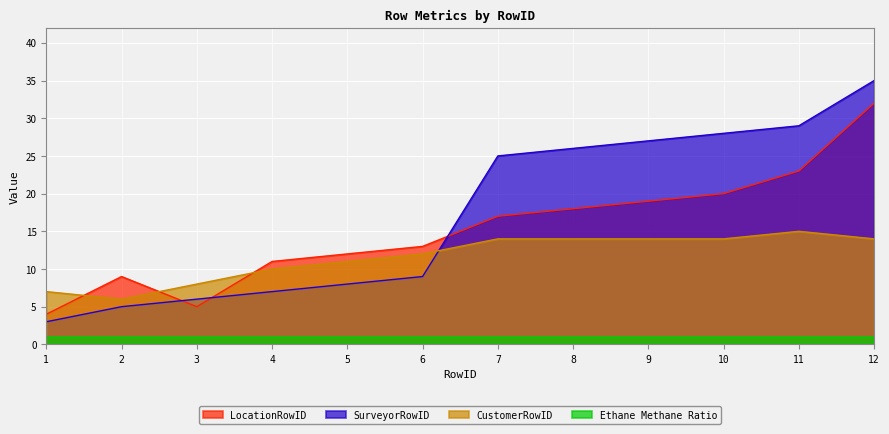

After their last crossing, which series has the higher values: LocationRowID or SurveyorRowID?

SurveyorRowID